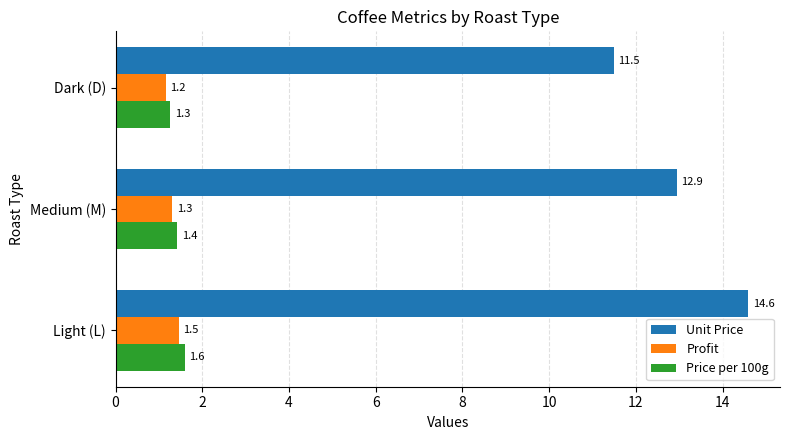

How many Price per 100g values are between 1 and 2?

3